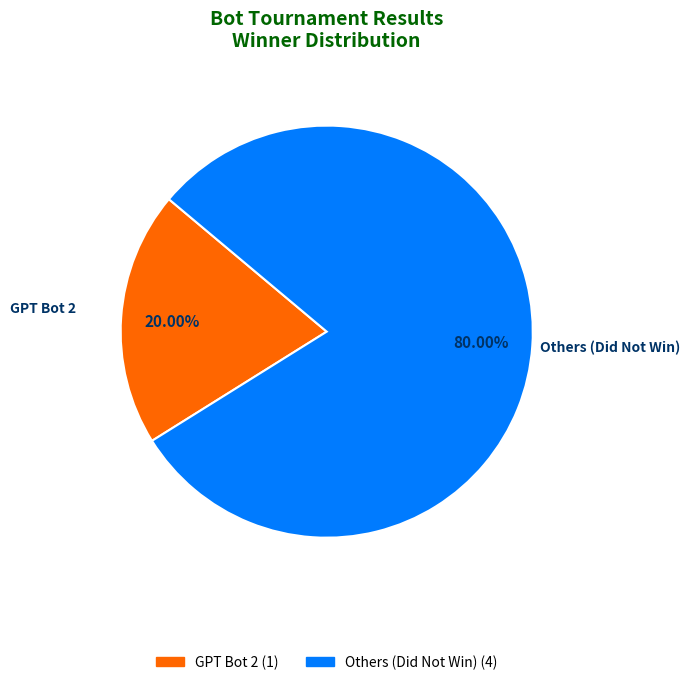

Approximately how many times larger is the value at Others (Did Not Win) compared to GPT Bot 2?

4.0